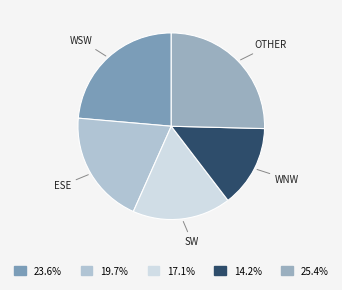

Combined, do SW and ESE account for over 50%?

No